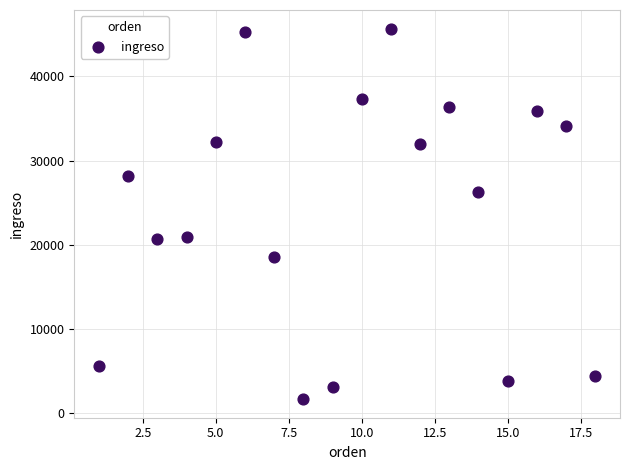

What is the range of Y values (max minus min)?

44021.7